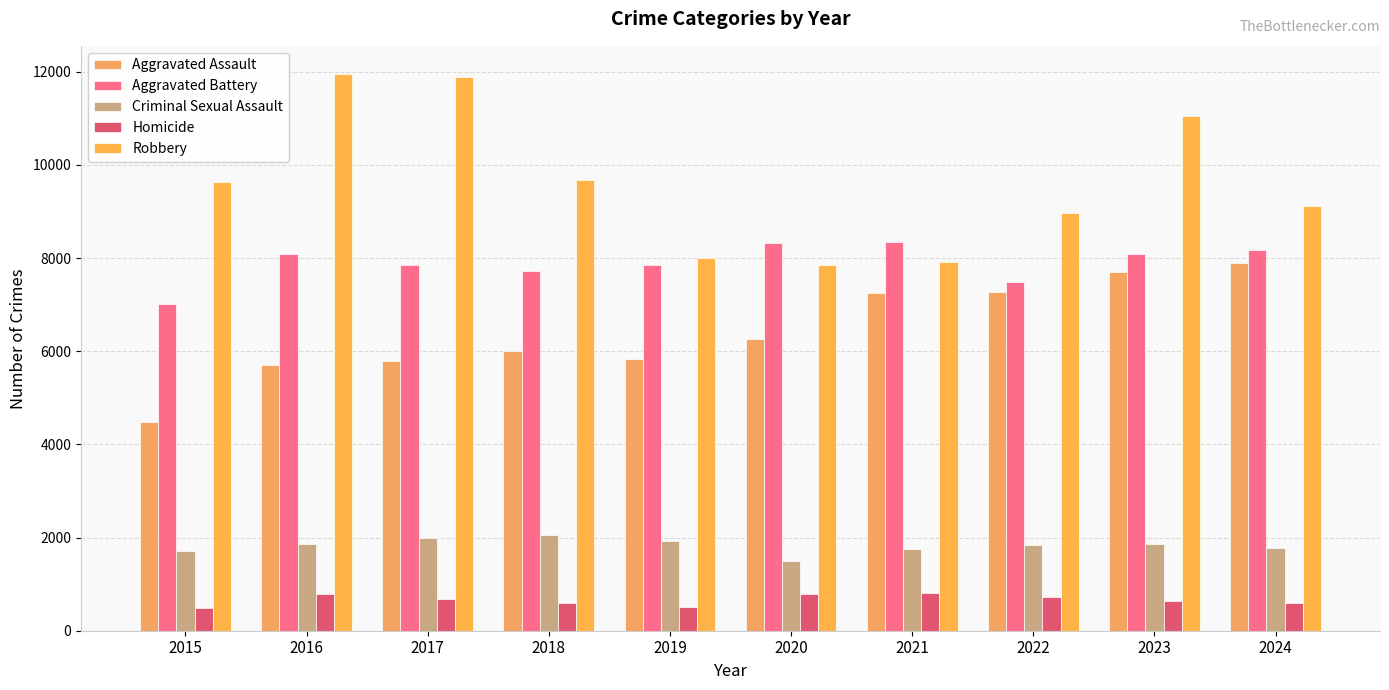

How many values in the Aggravated Assault series are below 6265?

5